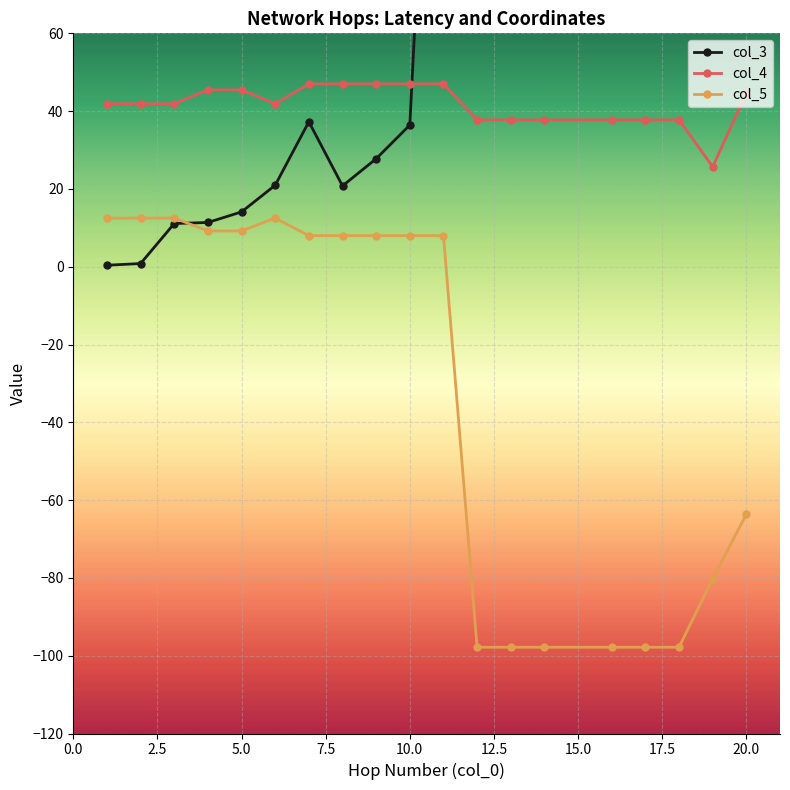

True or false: col_5 has more than 0 points higher than both neighbors.

True